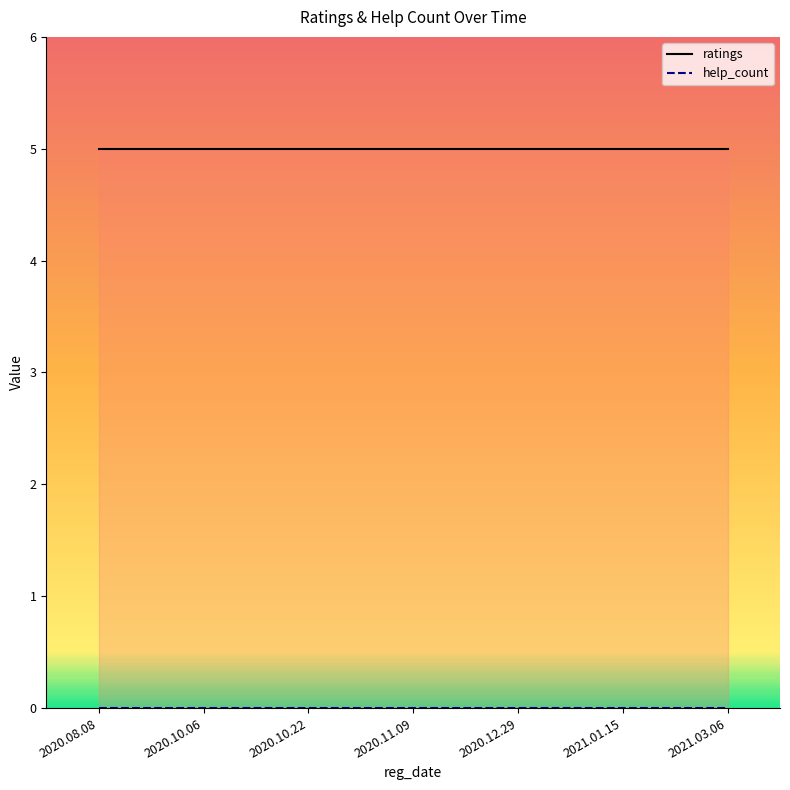

What are all the series names shown in the legend?

ratings, help_count